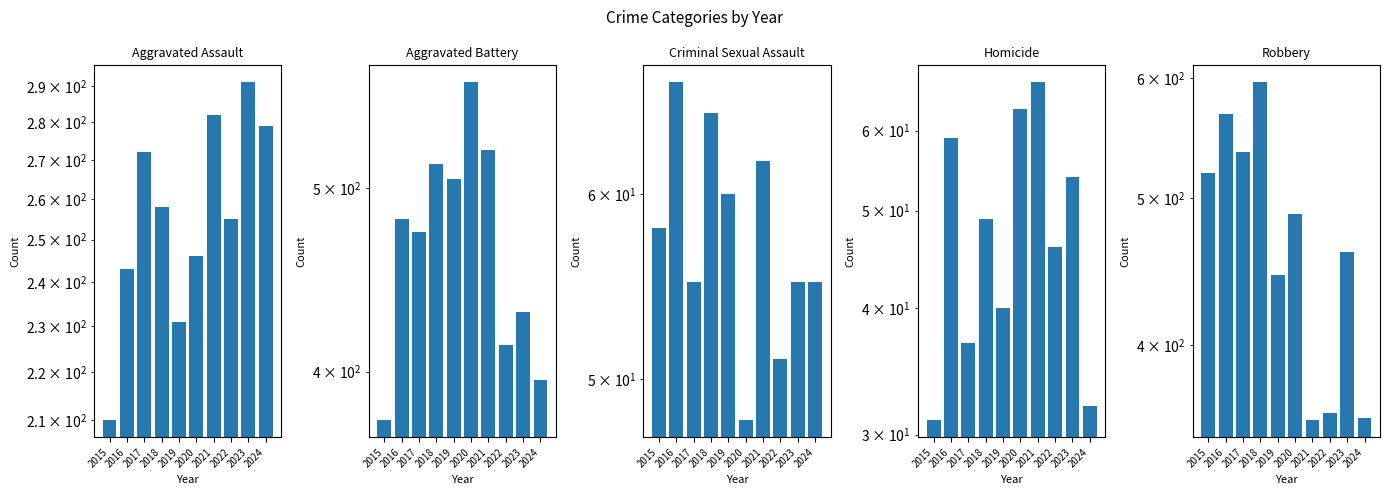

How many data points does each series have?

10